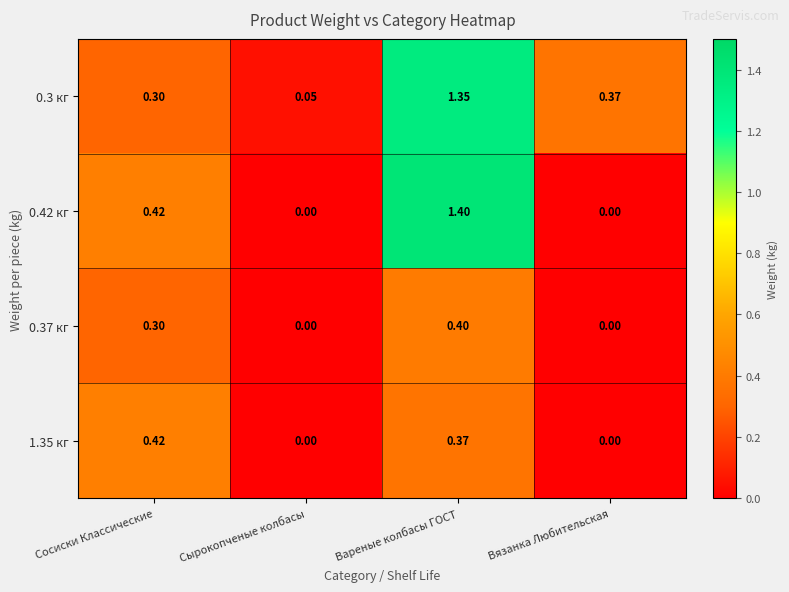

At which category does the chart reach its peak across all series?

Вареные колбасы ГОСТ